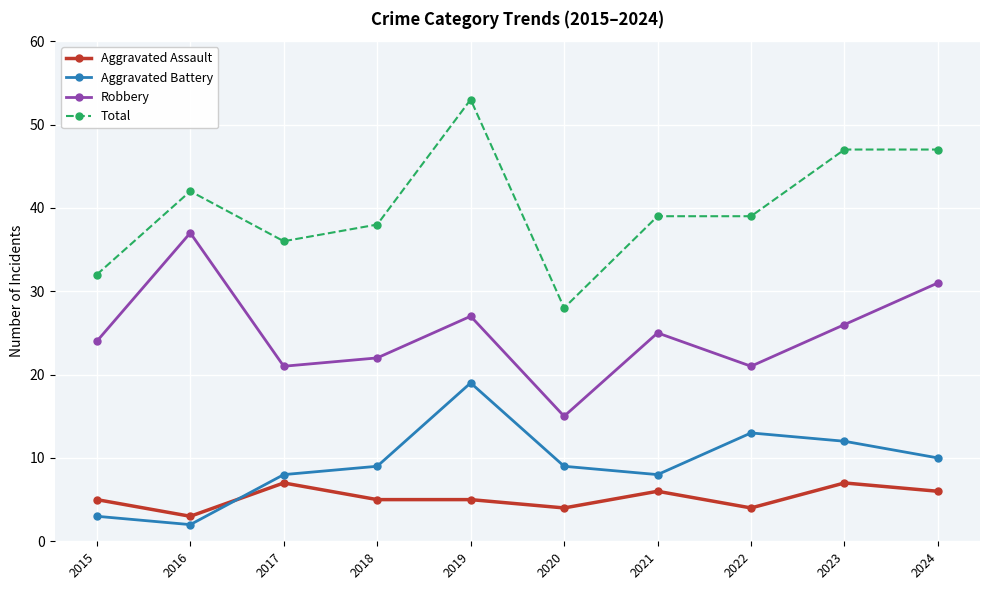

The Aggravated Assault series shows 2 at 2024. True or false?

False